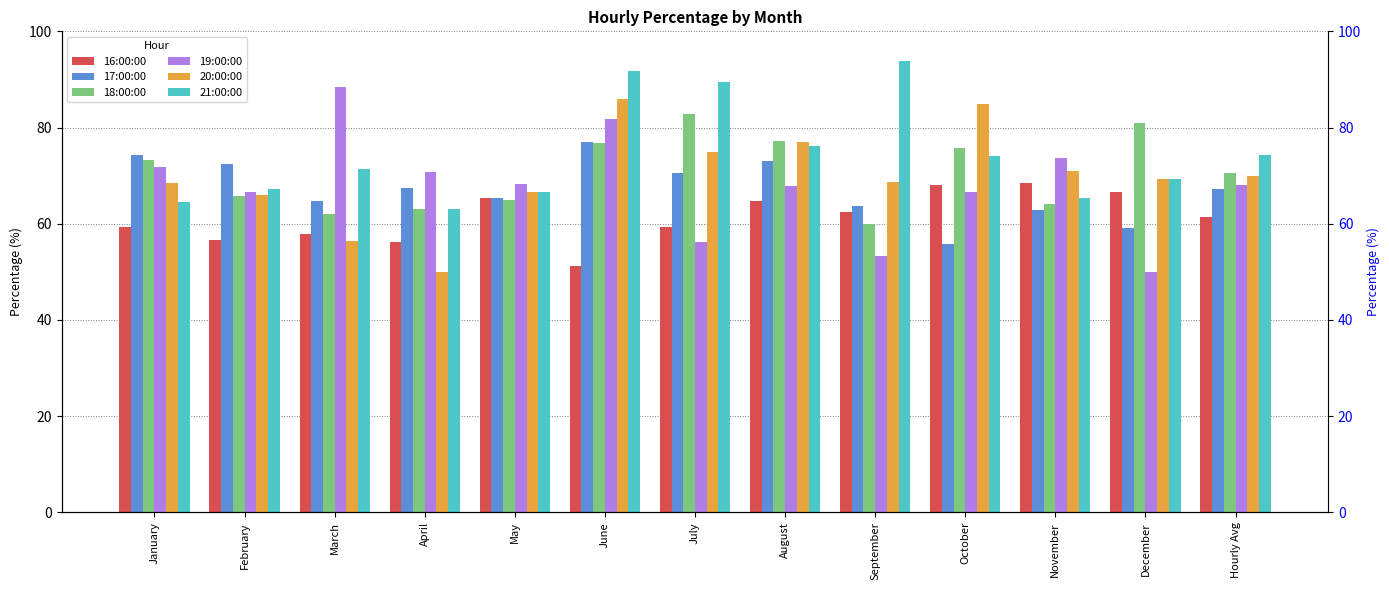

What are all the series names shown in the legend?

16:00:00, 17:00:00, 18:00:00, 19:00:00, 20:00:00, 21:00:00